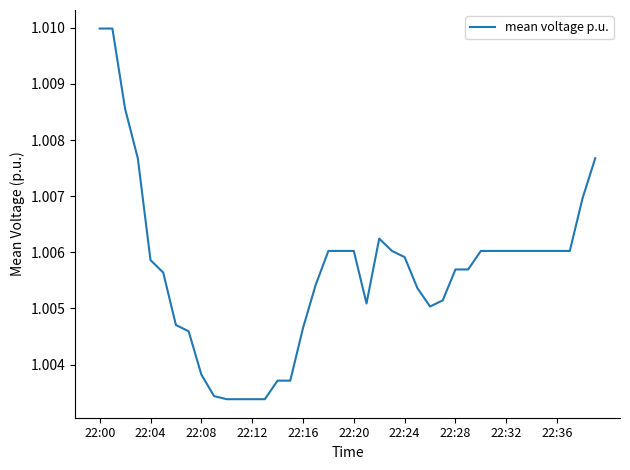

How many points are higher than both their immediate neighbors (excluding endpoints)?

3